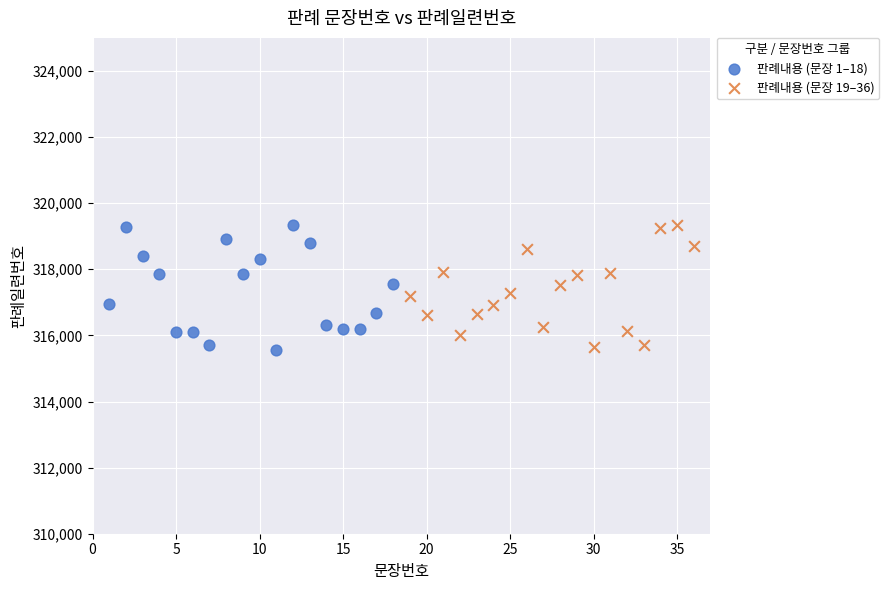

What are all the series names shown in the legend?

판례내용 (문장 1–18), 판례내용 (문장 19–36)